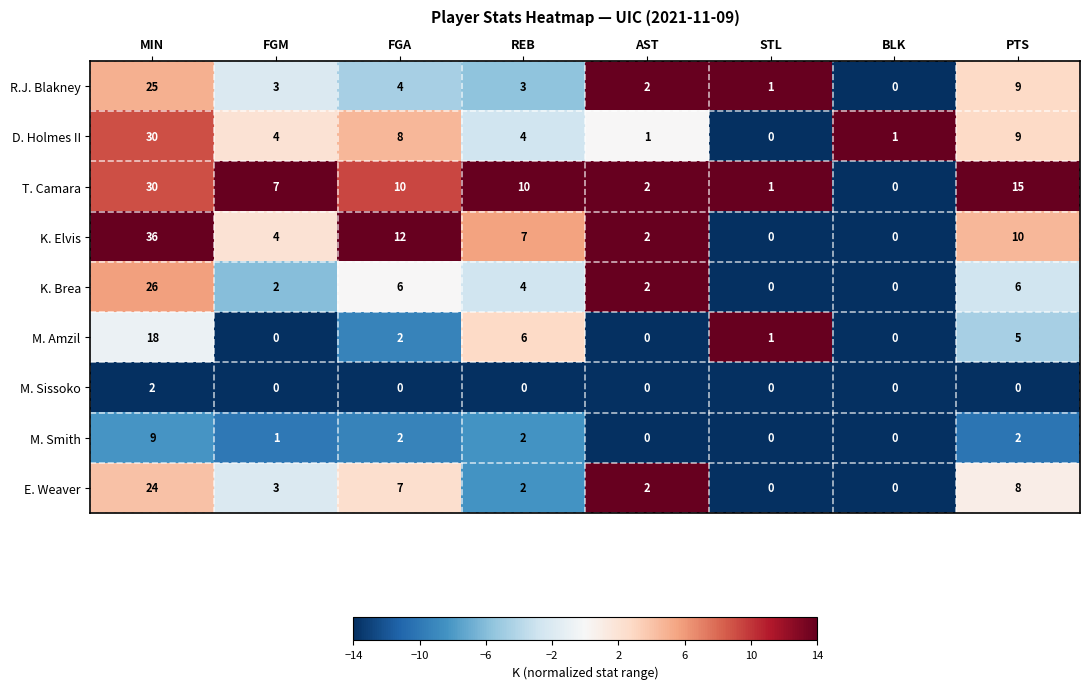

Which series has the largest range (max minus min)?

K. Elvis